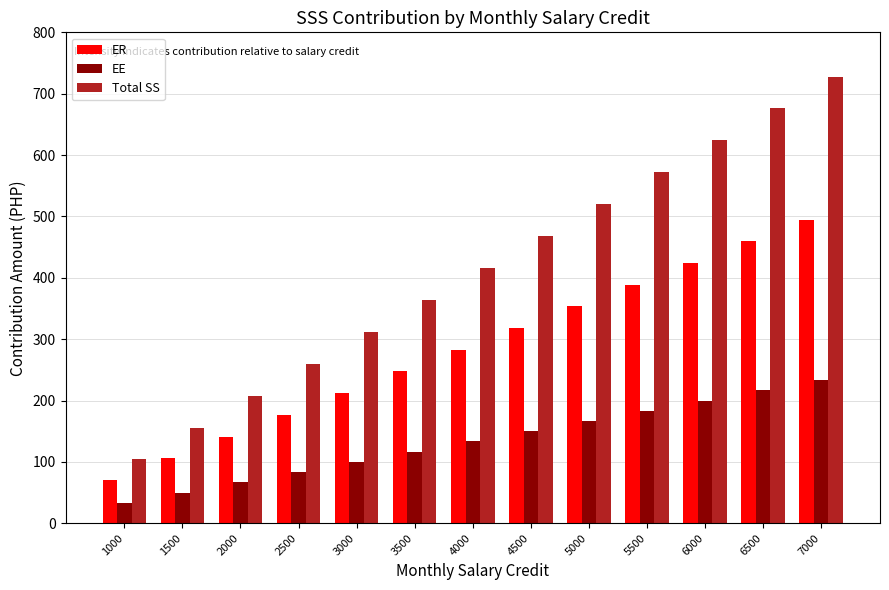

What is the sum of all ER values?

3674.7